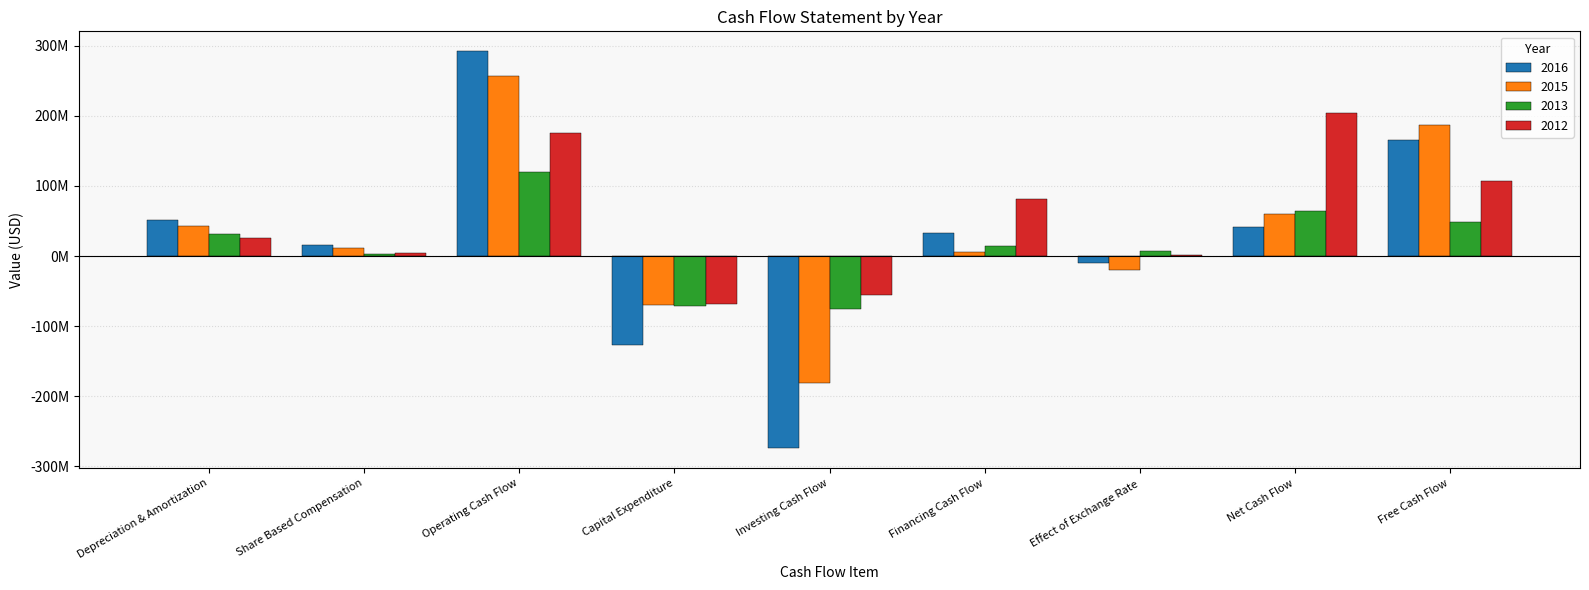

Reading left to right, transcribe all the data shown in this chart.

2016: Depreciation & Amortization=51475000	Share Based Compensation=16326000	Operating Cash Flow=292288000	Capital Expenditure=-126384000	Investing Cash Flow=-274408000	Financing Cash Flow=32851000	Effect of Exchange Rate=-9408000	Net Cash Flow=41323000	Free Cash Flow=165904000
2015: Depreciation & Amortization=42415000	Share Based Compensation=12078000	Operating Cash Flow=256571000	Capital Expenditure=-69955000	Investing Cash Flow=-181567000	Financing Cash Flow=5370000	Effect of Exchange Rate=-19992000	Net Cash Flow=60382000	Free Cash Flow=186616000
2013: Depreciation & Amortization=31524000	Share Based Compensation=2846000	Operating Cash Flow=119367000	Capital Expenditure=-70683000	Investing Cash Flow=-75886000	Financing Cash Flow=14149000	Effect of Exchange Rate=7093000	Net Cash Flow=64723000	Free Cash Flow=48684000
2012: Depreciation & Amortization=26144000	Share Based Compensation=3886000	Operating Cash Flow=175276000	Capital Expenditure=-68184000	Investing Cash Flow=-55257000	Financing Cash Flow=82087000	Effect of Exchange Rate=1713000	Net Cash Flow=203819000	Free Cash Flow=107092000